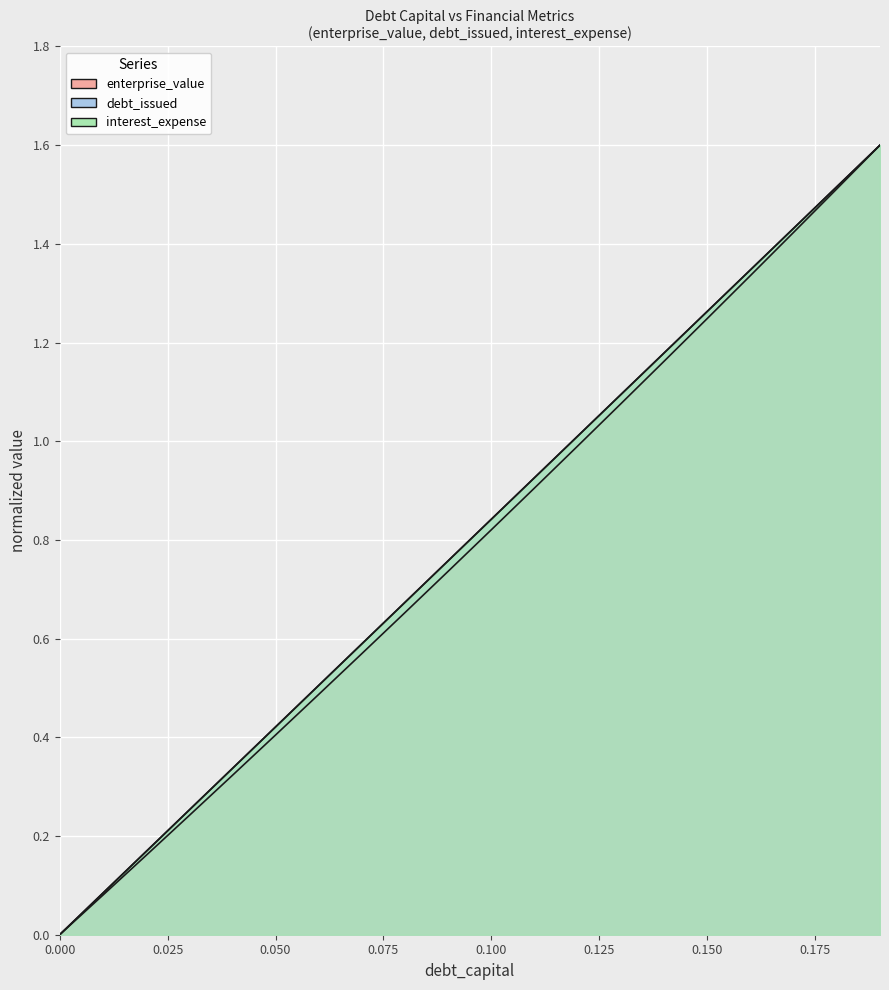

What is the value of the debt_issued point at the 13th from the left?

1.0